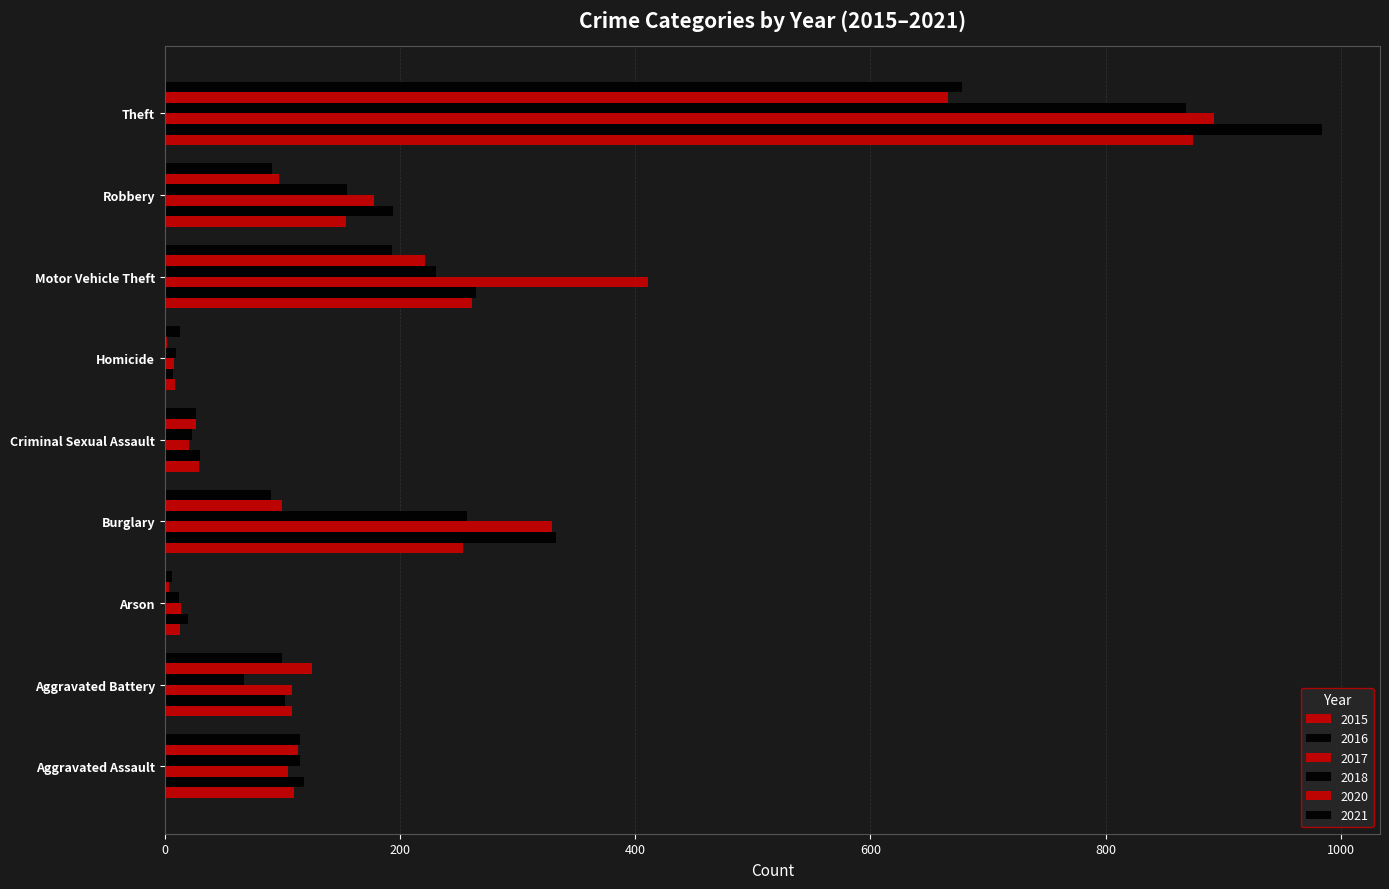

Which category has the highest value in the 2016 series?

Theft